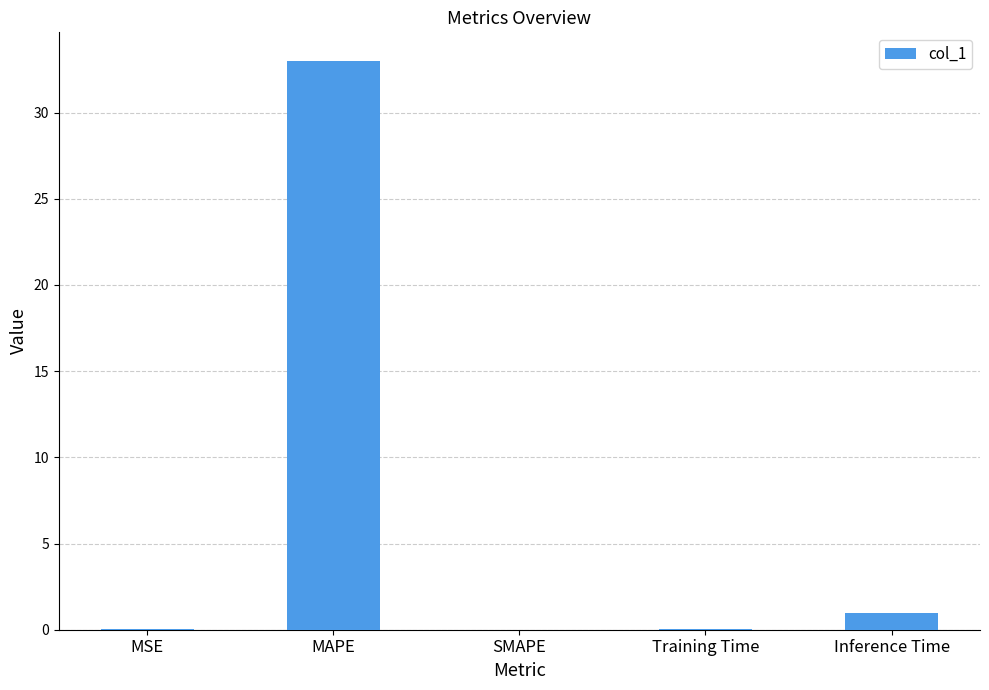

What is the maximum value shown in the chart?

33.0